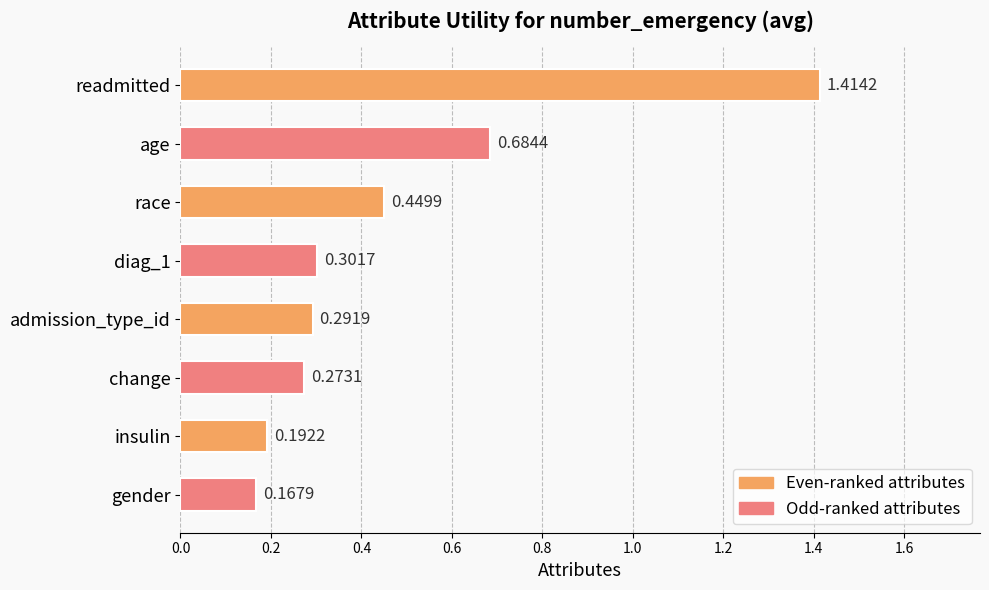

Which label corresponds to the smallest value in the chart?

gender